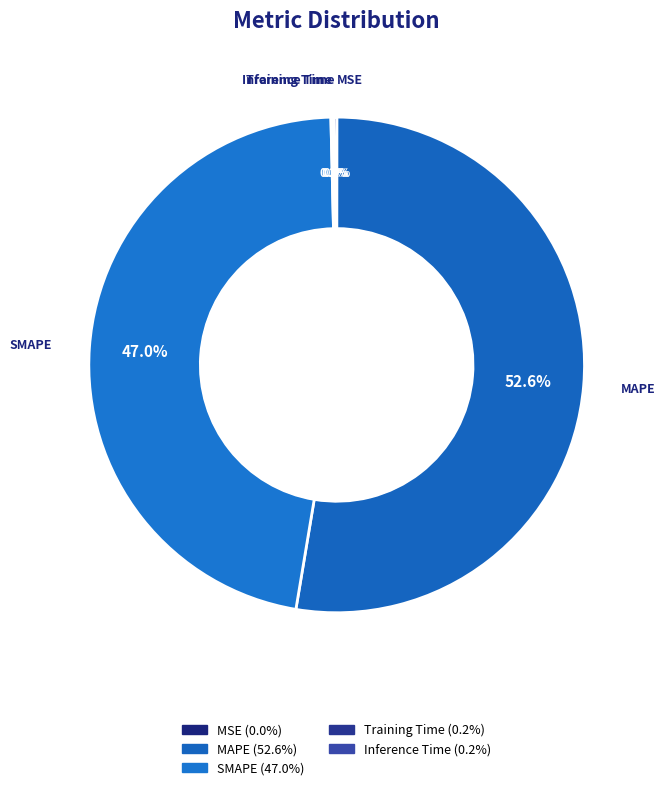

What is the ratio of the value at SMAPE to the value at MAPE?

0.9